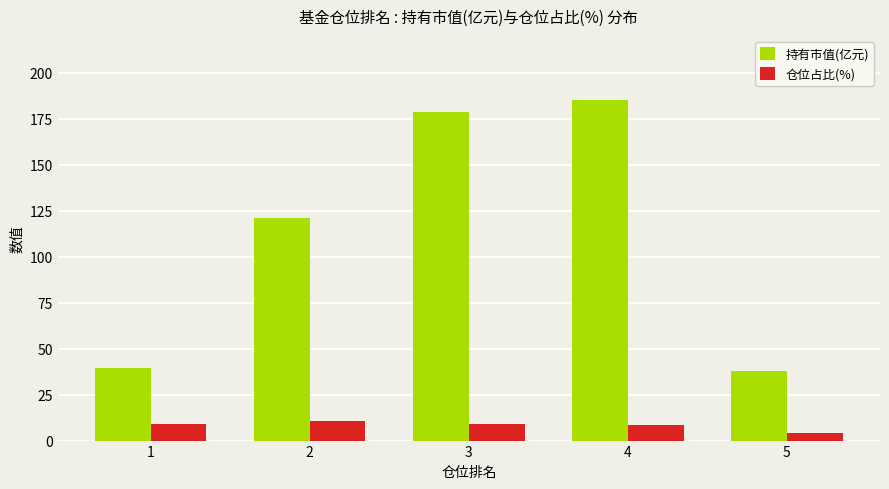

The value of 仓位占比(%) at 4 is 8.5. True or false?

True